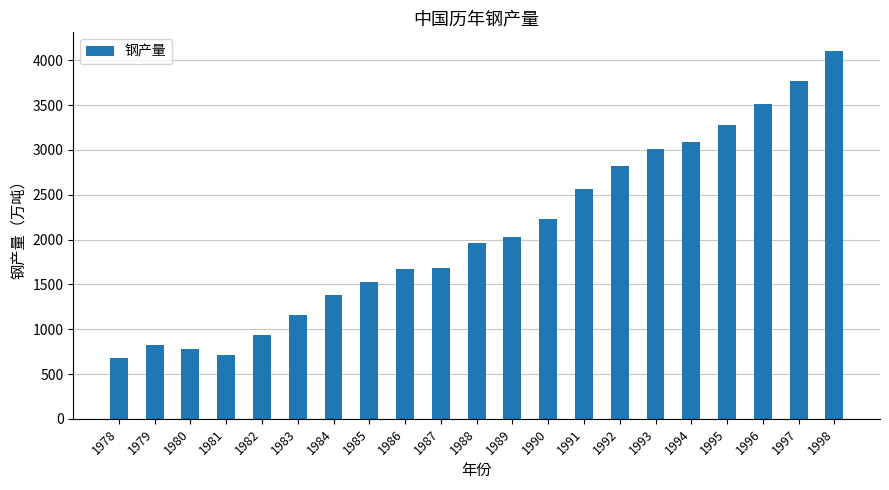

What is the change in value from 1986 to 1988?

+290